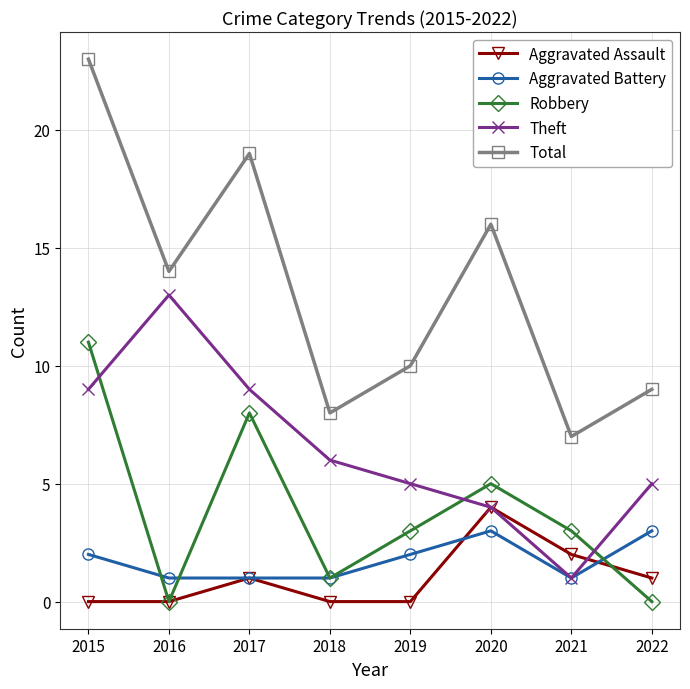

At which category is the sum across all series the highest?

2015